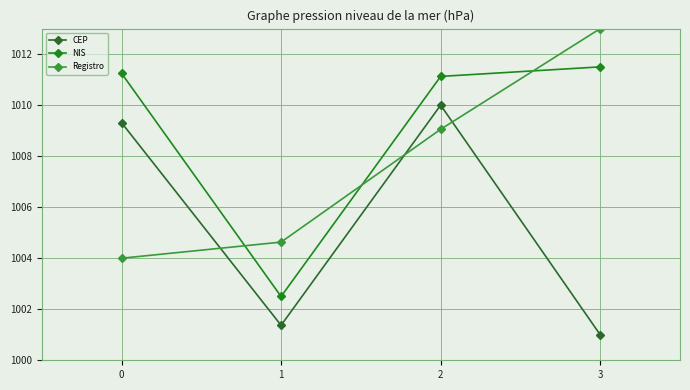

Reading left to right, extract all data points from this chart.

CEP: 1009.3	1001.4	1010.0	1001.0
NIS: 1011.3	1002.5	1011.1	1011.5
Registro: 1004.0	1004.6	1009.1	1013.0